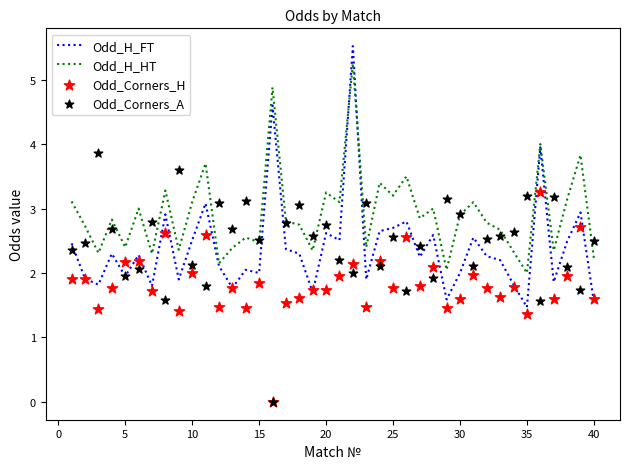

What is the maximum value for Odd_H_FT?

5.5